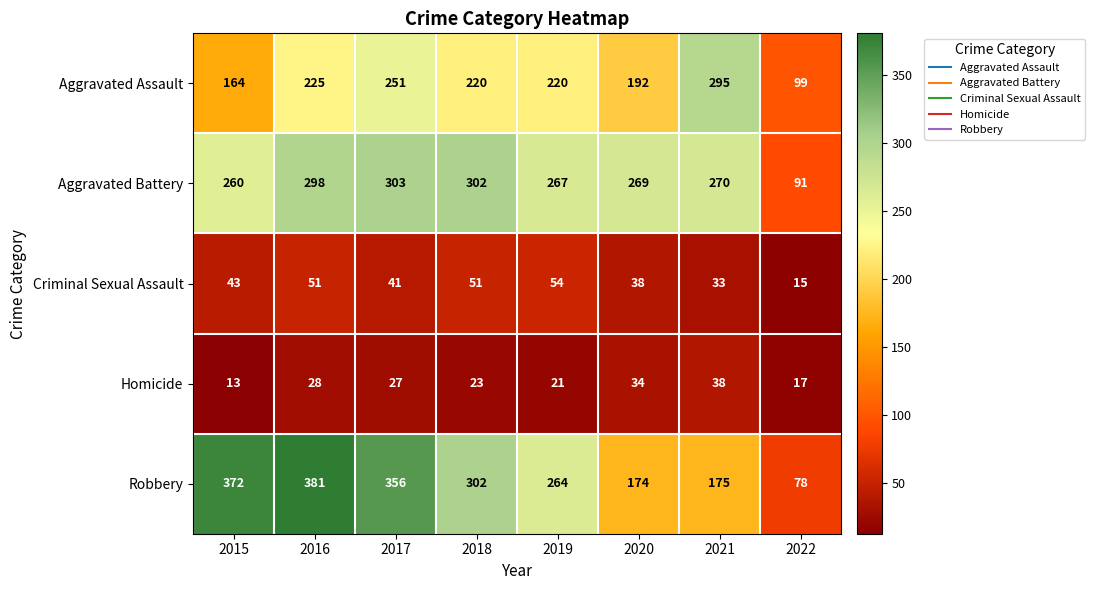

Rank the series by their maximum value, from lowest to highest.

Homicide, Criminal Sexual Assault, Aggravated Assault, Aggravated Battery, Robbery